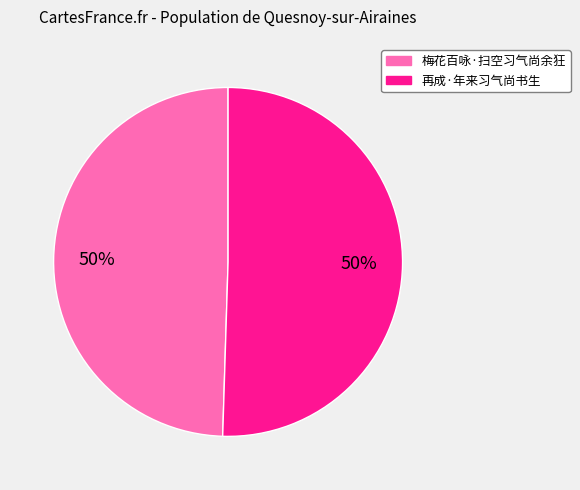

The 再成·年来习气尚书生 slice represents 50% of the pie. True or false?

True